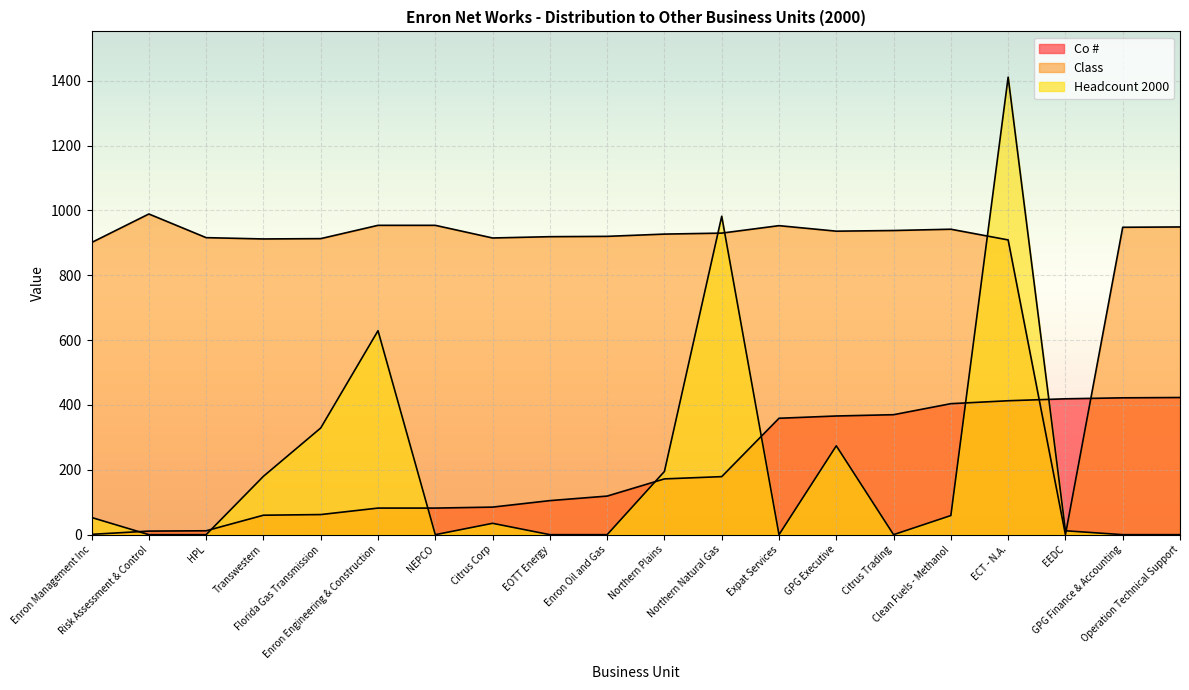

The Headcount 2000 series shows 0 at HPL. True or false?

True